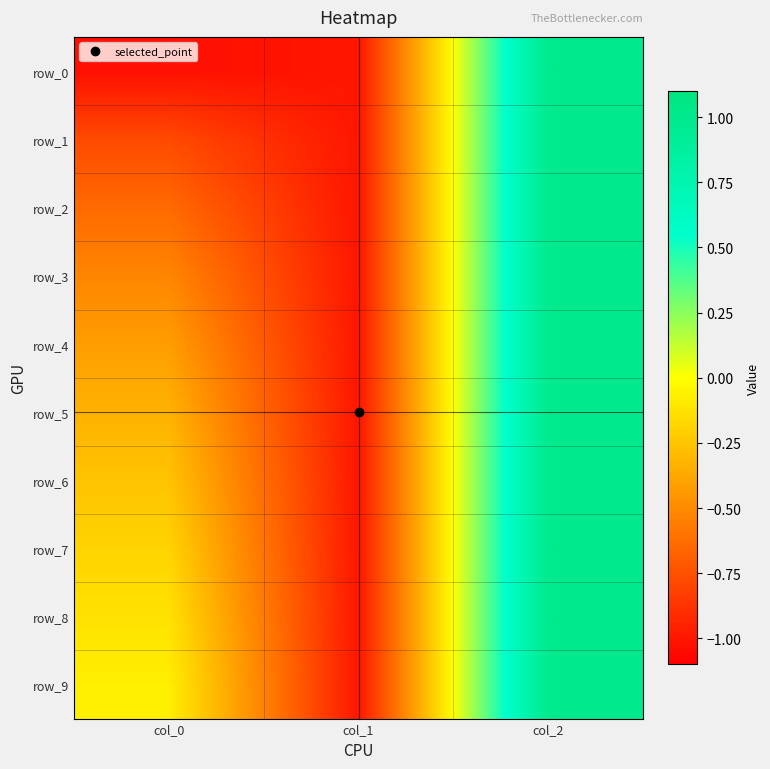

Where is row_1 nearest to the value 0?

col_0